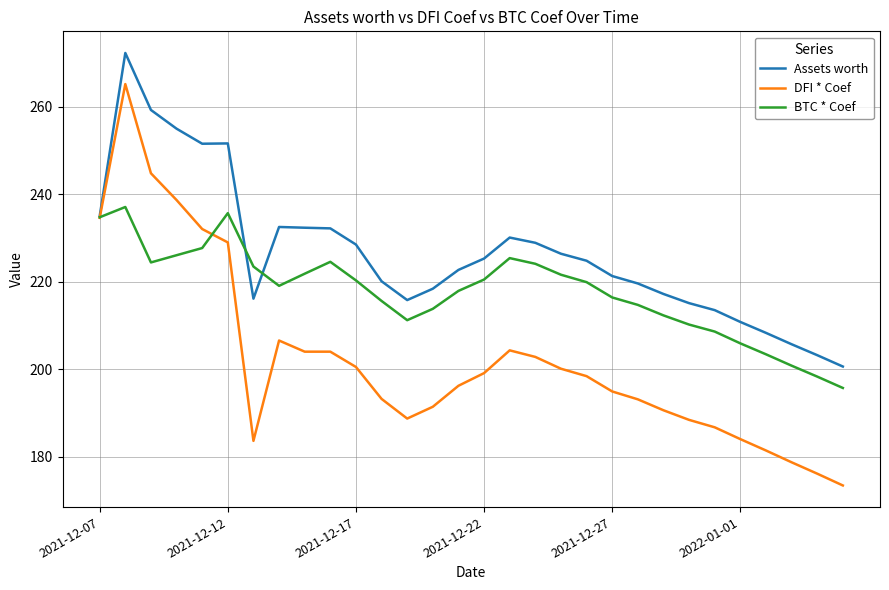

What is the minimum value shown in the chart?

173.4